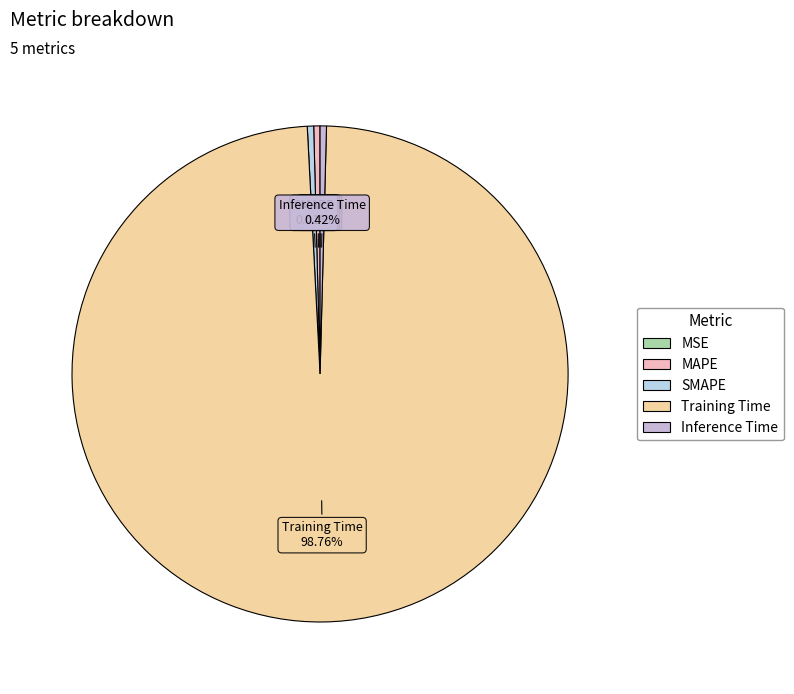

To the nearest percent, what is the difference between the largest and smallest slice percentages?

99%